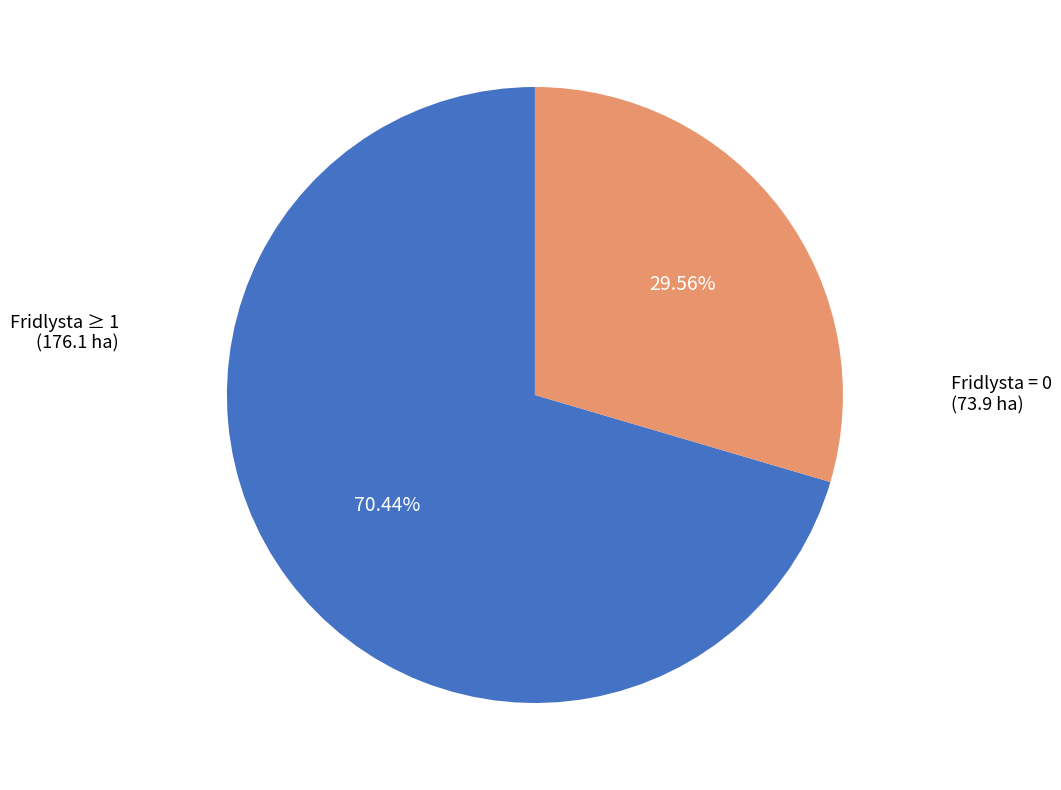

Does any single category account for the majority?

Yes